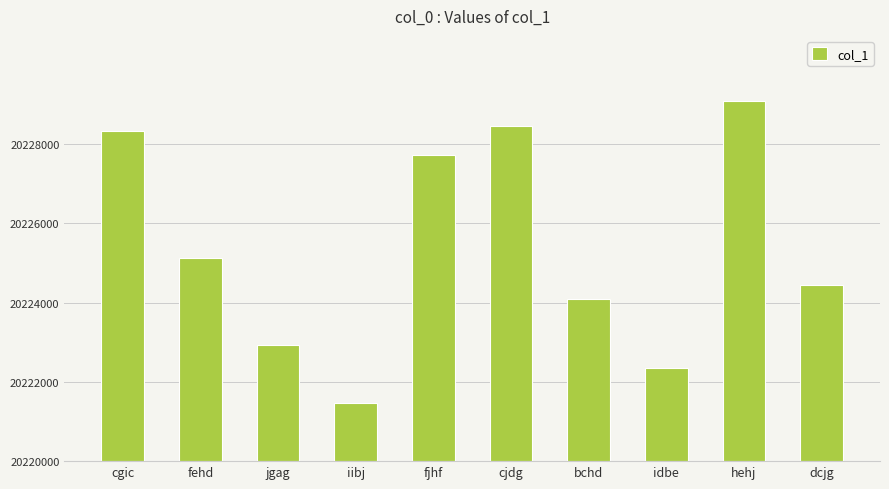

Does the chart contain any negative values?

No